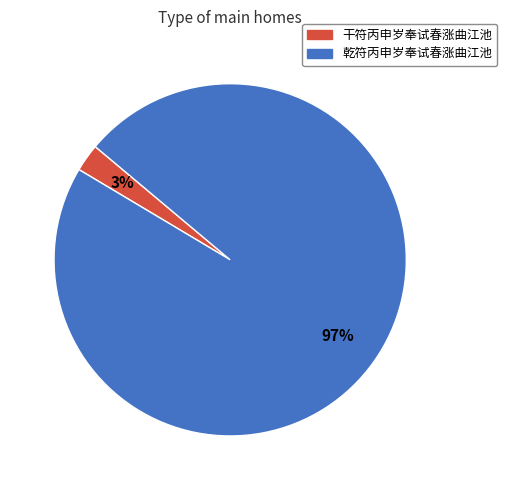

To the nearest percent, what portion does 干符丙申岁奉试春涨曲江池 represent?

3%